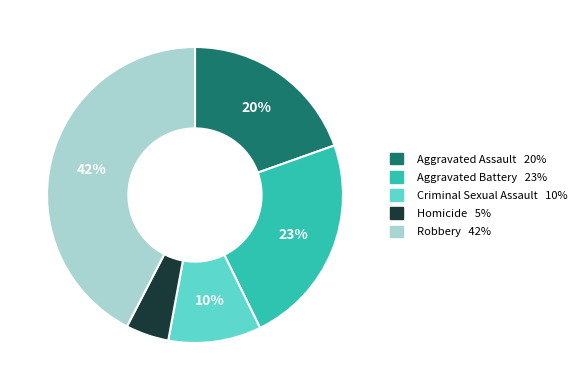

True or false: Aggravated Assault accounts for 28% of the total.

False